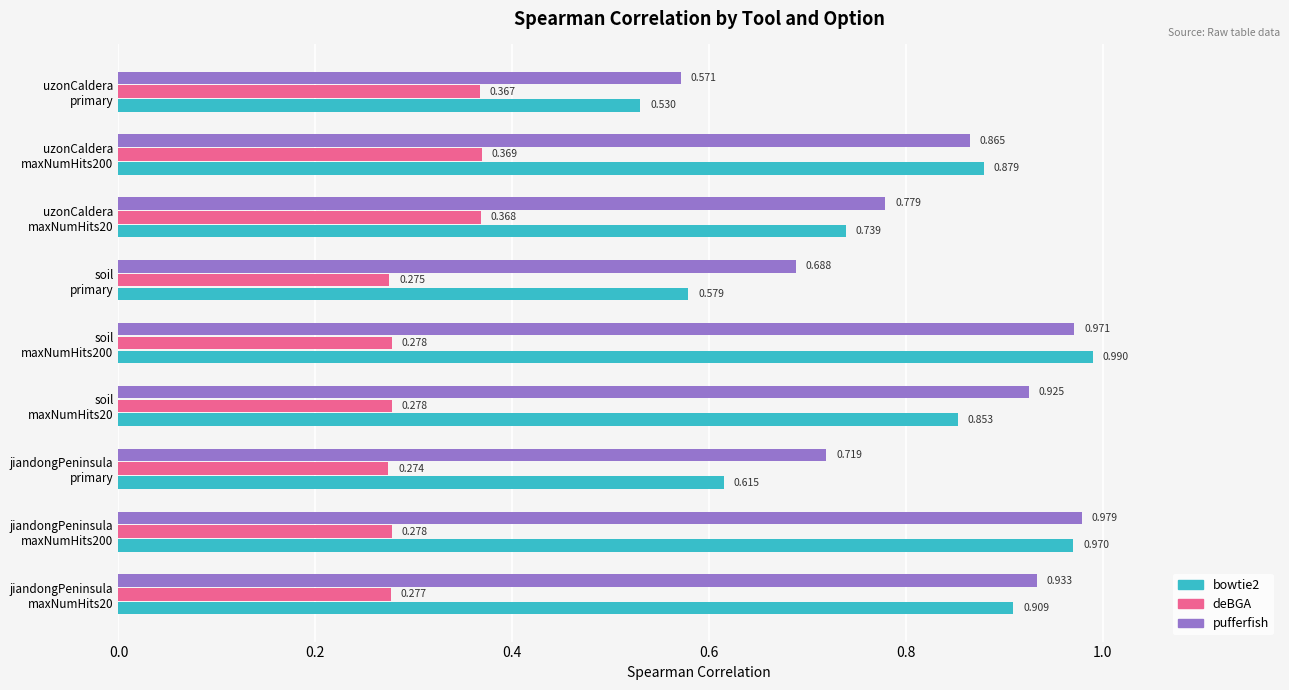

Which series has the largest total across all categories?

pufferfish